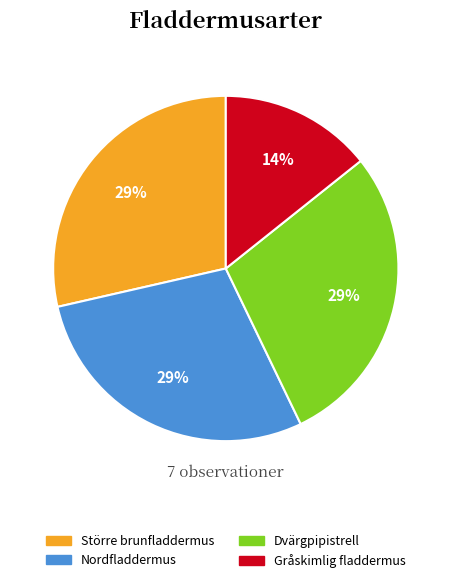

Is the sum of Gråskimlig fladdermus and Nordfladdermus greater than half?

No